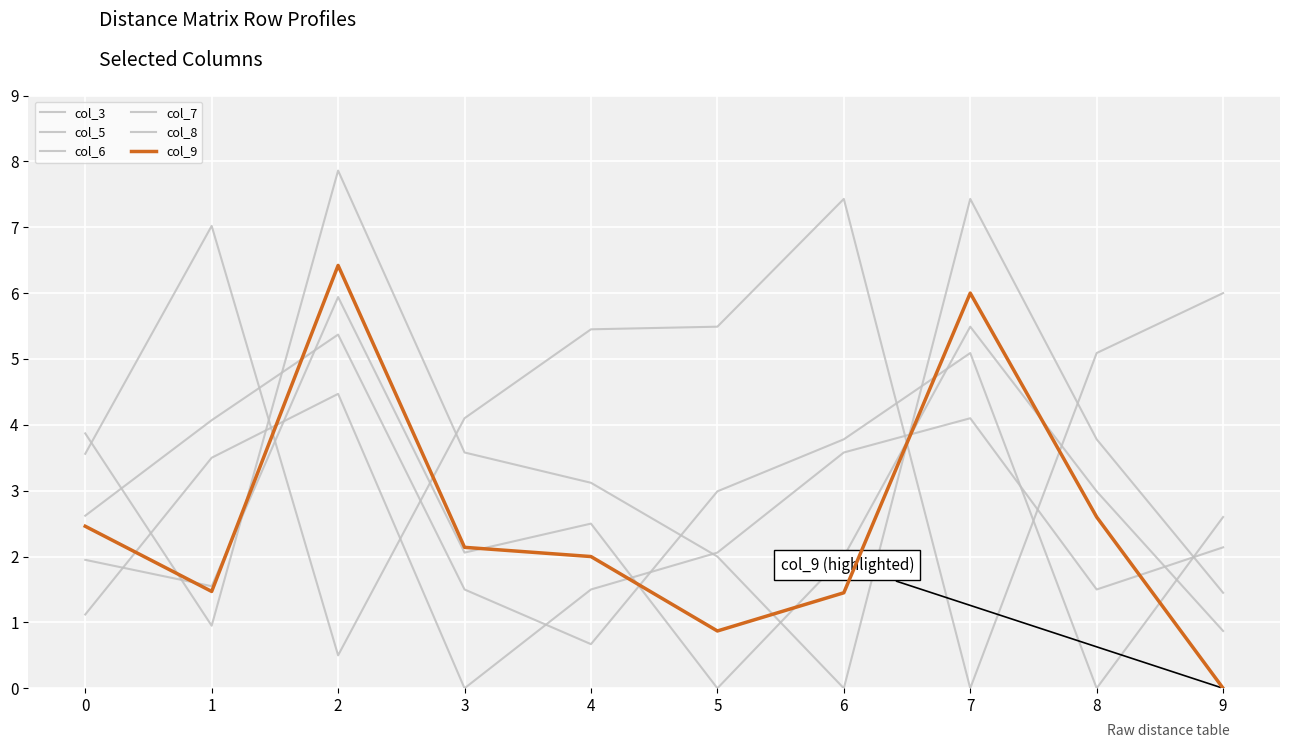

Does the chart display data point markers on the line(s)?

No